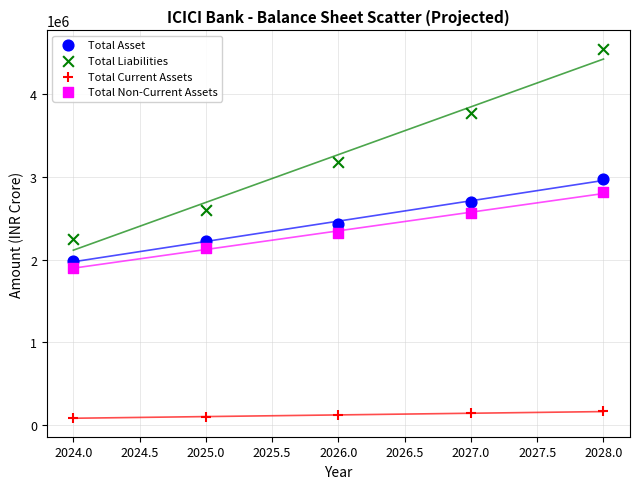

Which series contains the lowest Y value?

Total Current Assets